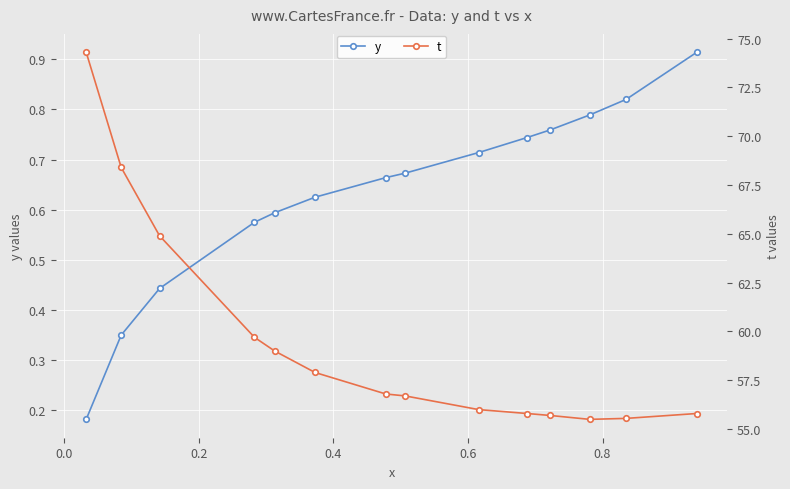

Count the y values in the range 0 to 1.

14